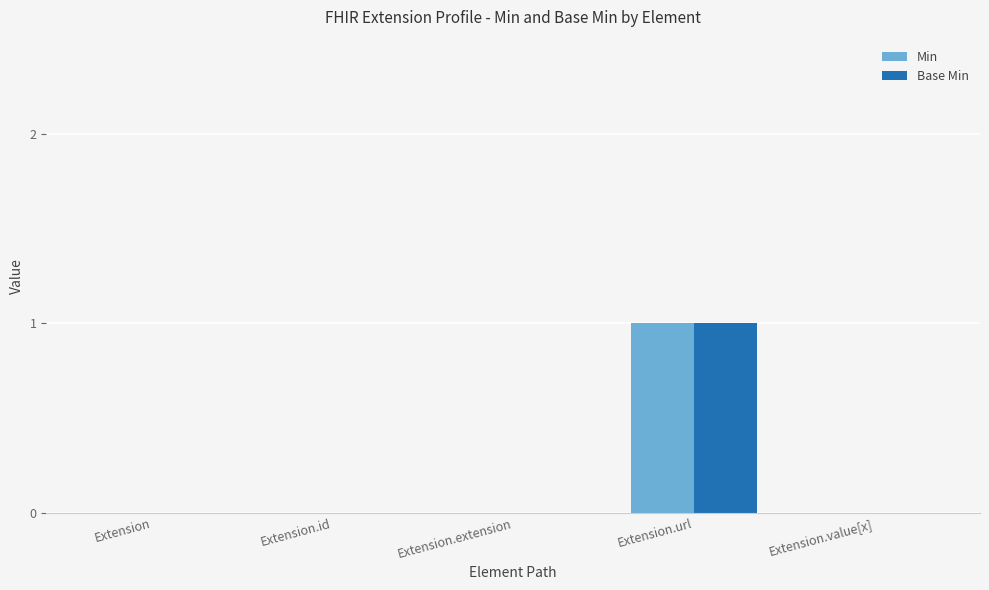

At which category is the sum across all series the highest?

Extension.url